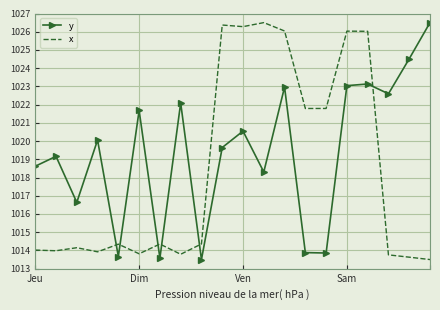

What are all the series names shown in the legend?

y, x